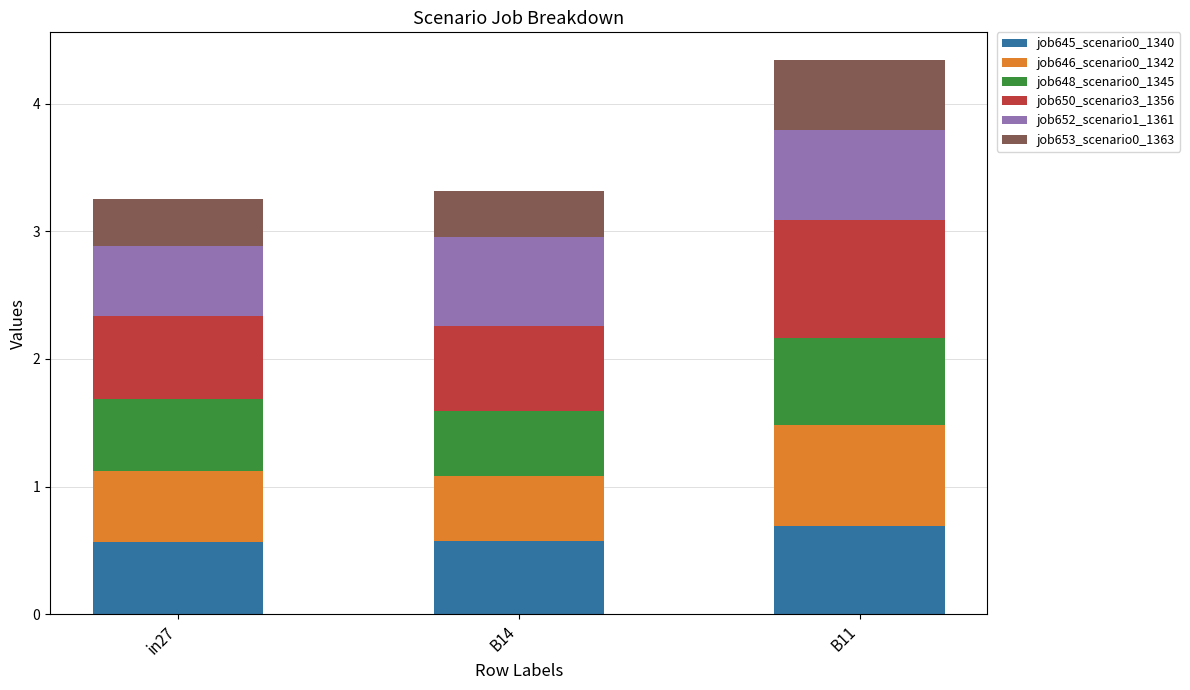

What is the total value across all series at B11?

4.3